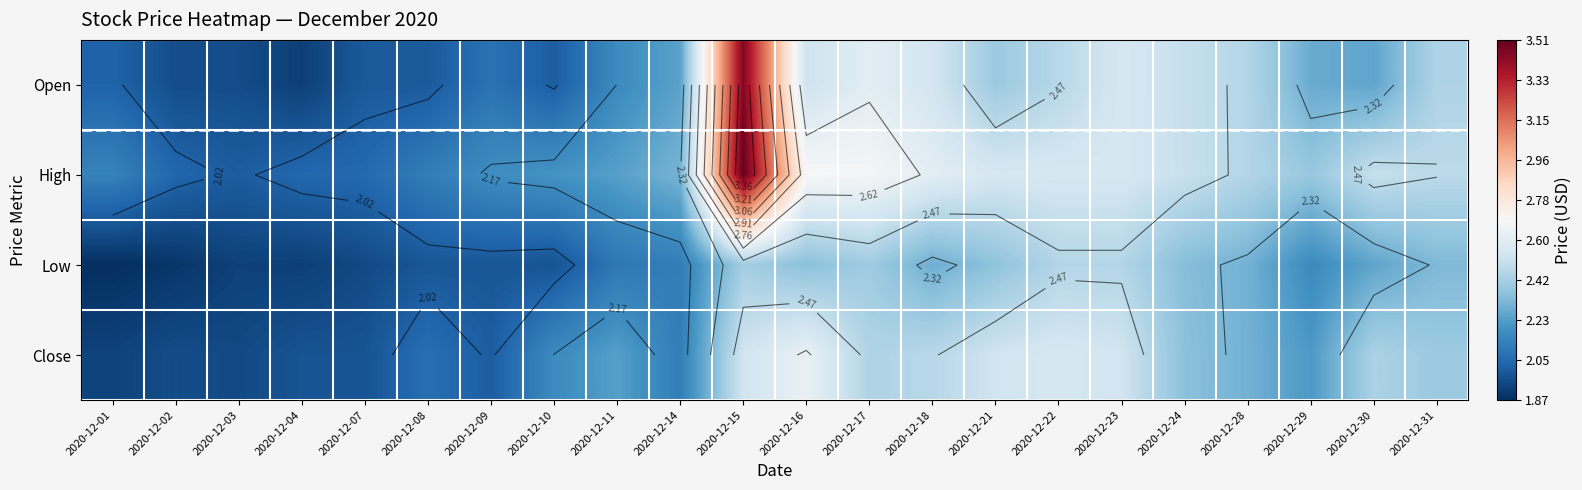

What is the sum of the Open values at 2020-12-01 and 2020-12-16?

4.5